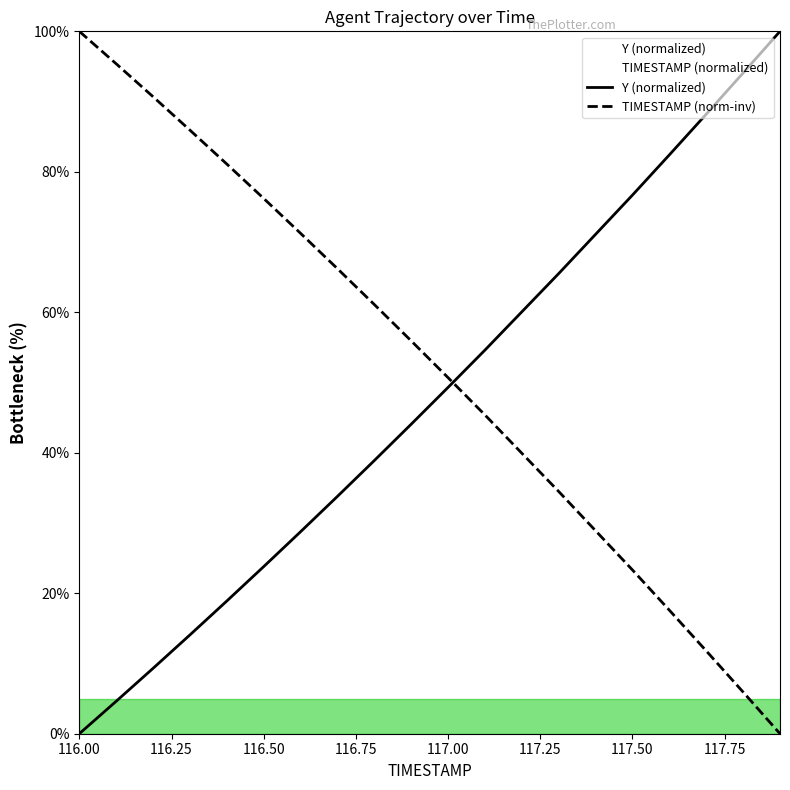

What is the difference between the maximum and minimum values in the Y series?

100.0